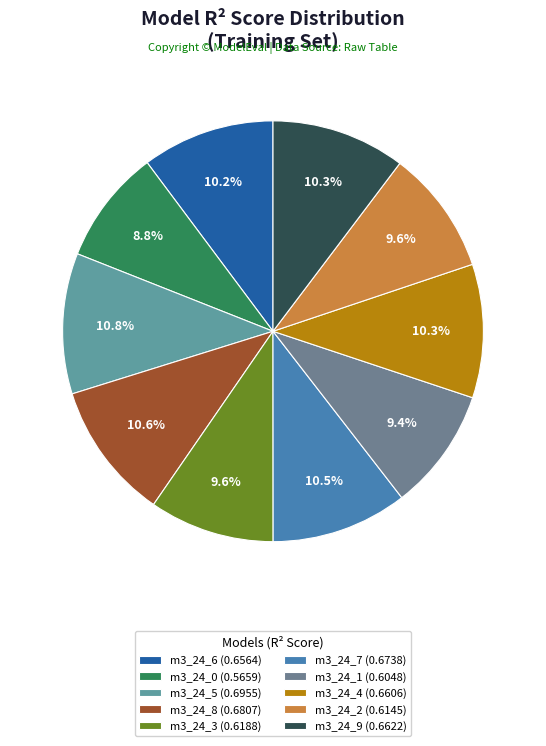

How many segments does this pie chart have?

10